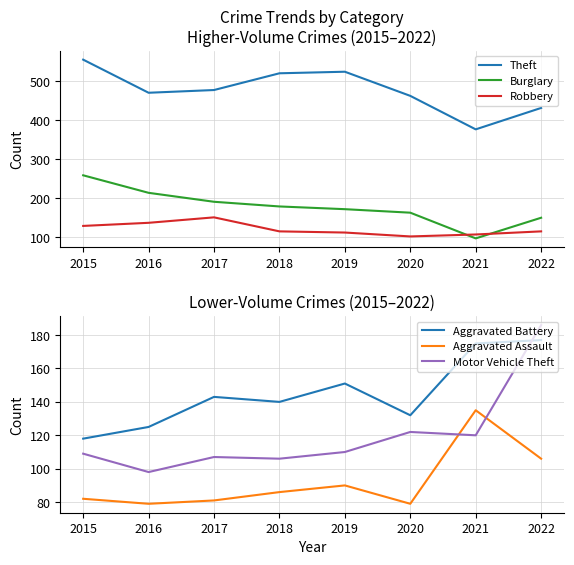

Reading right to left, what are all the values shown in this chart?

Theft: 432	377	463	525	521	478	471	556
Burglary: 150	97	163	172	179	191	214	259
Robbery: 115	107	102	112	115	151	137	129
Aggravated Battery: 177	175	132	151	140	143	125	118
Aggravated Assault: 106	135	79	90	86	81	79	82
Motor Vehicle Theft: 186	120	122	110	106	107	98	109